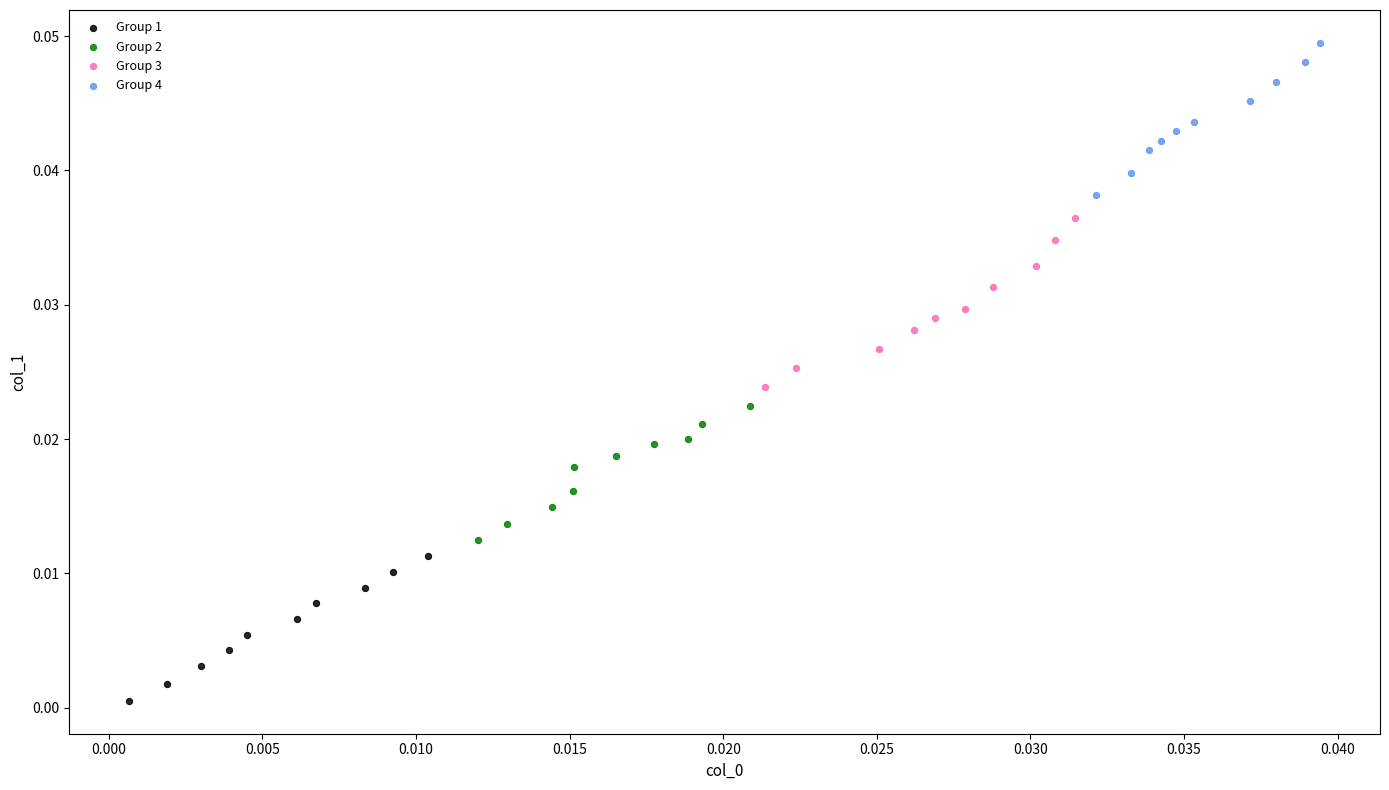

Which series contains the highest Y value?

Group 4